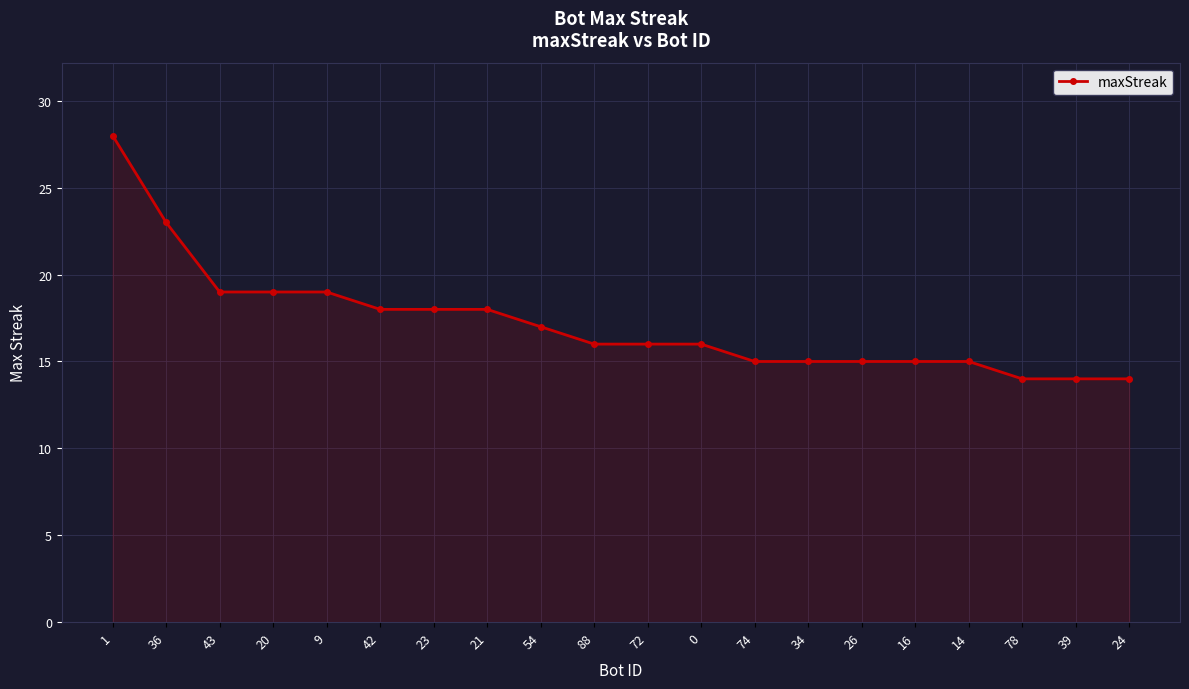

Is it true that the value at 34 is 15?

True